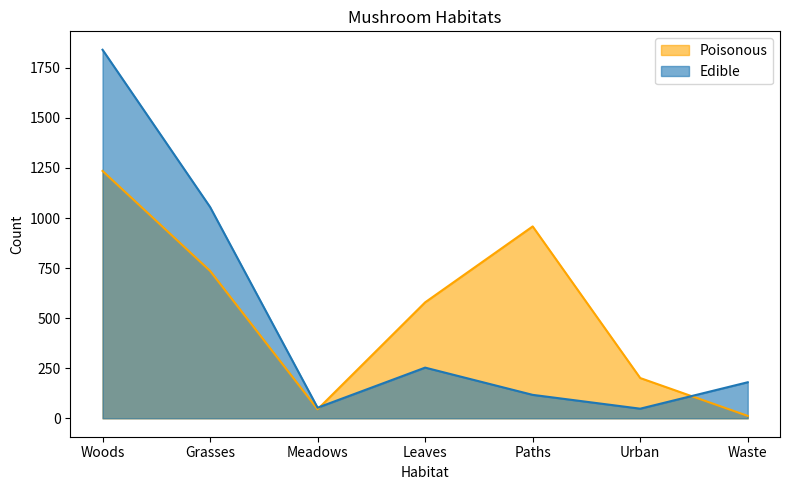

Where do Poisonous and Edible first cross each other?

Meadows and Leaves